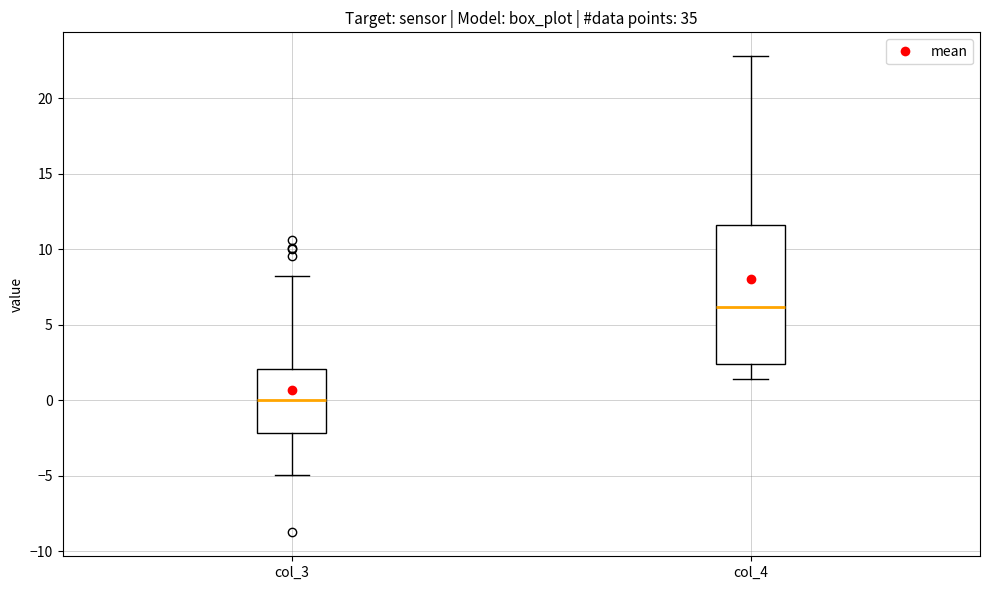

Reading left to right, transcribe this box plot: for each box, give where its median line is, the range the box spans, and where its two whiskers end, as read against the y-axis. The values are not printed on the chart, so give them approximately, as read against the axis.

col_3: median 0.0, box -2.0 to 2.0, whiskers -5.0 to 8.0
col_4: median 6.0, box 2.5 to 11.5, whiskers 1.5 to 23.0